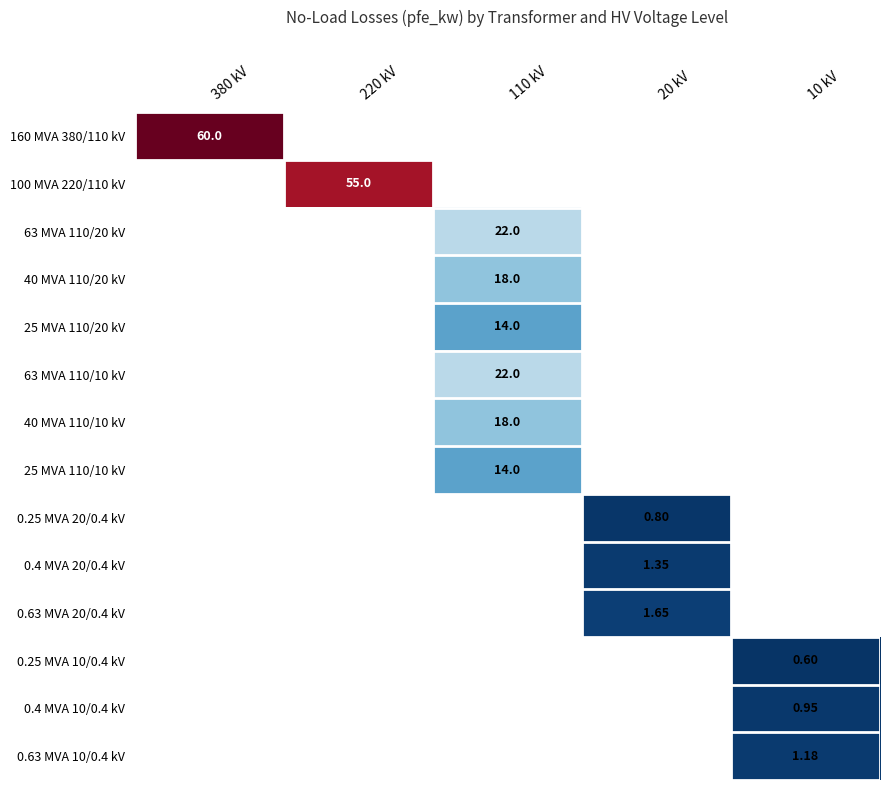

Rank the series by their maximum value, from lowest to highest.

0.25 MVA 10/0.4 kV, 0.25 MVA 20/0.4 kV, 0.4 MVA 10/0.4 kV, 0.63 MVA 10/0.4 kV, 0.4 MVA 20/0.4 kV, 0.63 MVA 20/0.4 kV, 25 MVA 110/20 kV, 25 MVA 110/10 kV, 40 MVA 110/20 kV, 40 MVA 110/10 kV, 63 MVA 110/20 kV, 63 MVA 110/10 kV, 100 MVA 220/110 kV, 160 MVA 380/110 kV